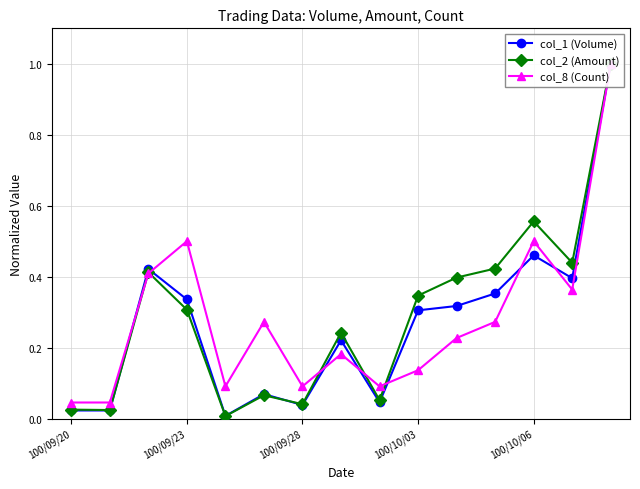

Reading right to left, list all the values displayed in this chart.

col_1 (Volume): 1.0	0.4	0.5	0.4	0.3	0.3	0.0	0.2	0.0	0.1	0.0	0.3	0.4	0.0	0.0
col_2 (Amount): 1.0	0.4	0.6	0.4	0.4	0.3	0.1	0.2	0.0	0.1	0.0	0.3	0.4	0.0	0.0
col_8 (Count): 1.0	0.4	0.5	0.3	0.2	0.1	0.1	0.2	0.1	0.3	0.1	0.5	0.4	0.0	0.0